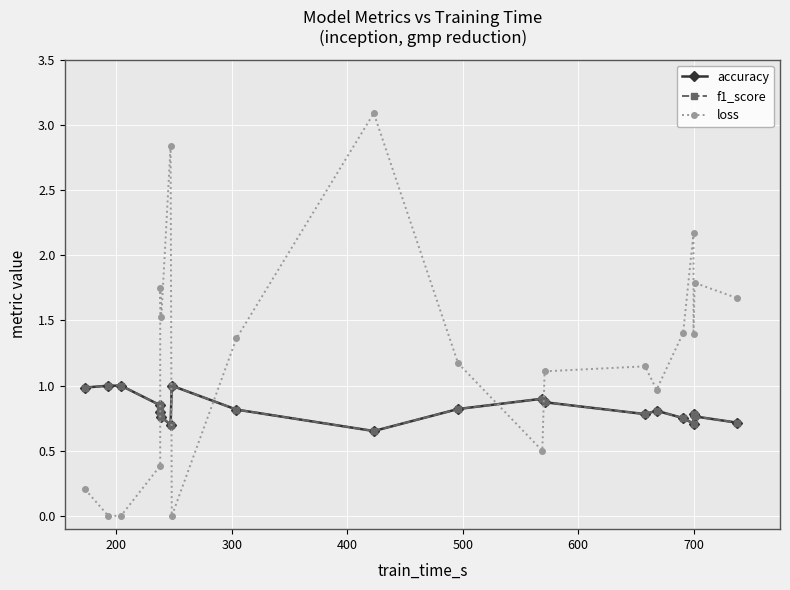

What is the difference between the maximum and second lowest values in the accuracy series?

0.3